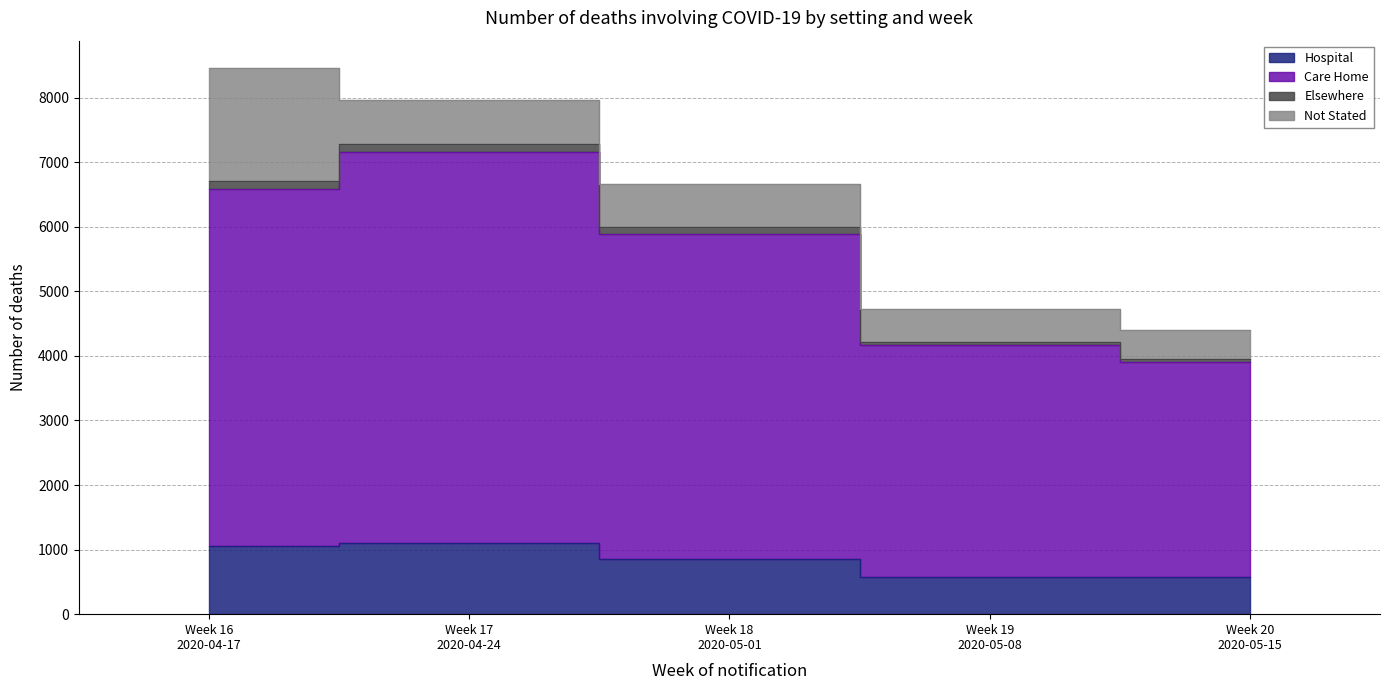

The Hospital series shows 578 at Week 19
2020-05-08. True or false?

True